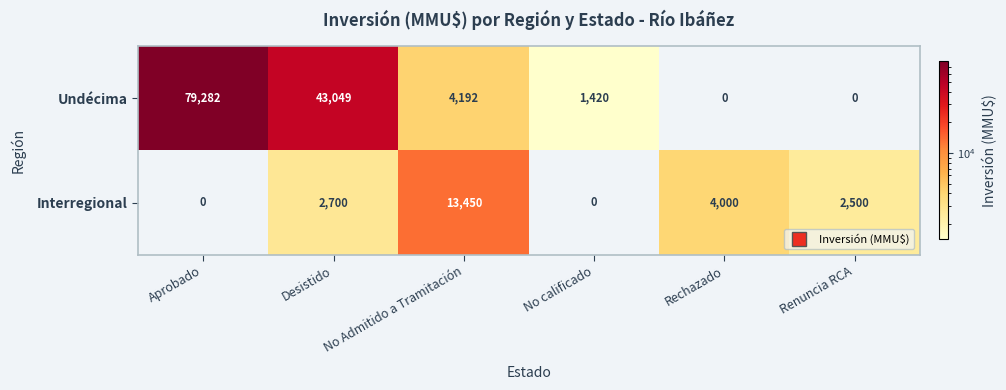

What is the greatest value displayed?

79282